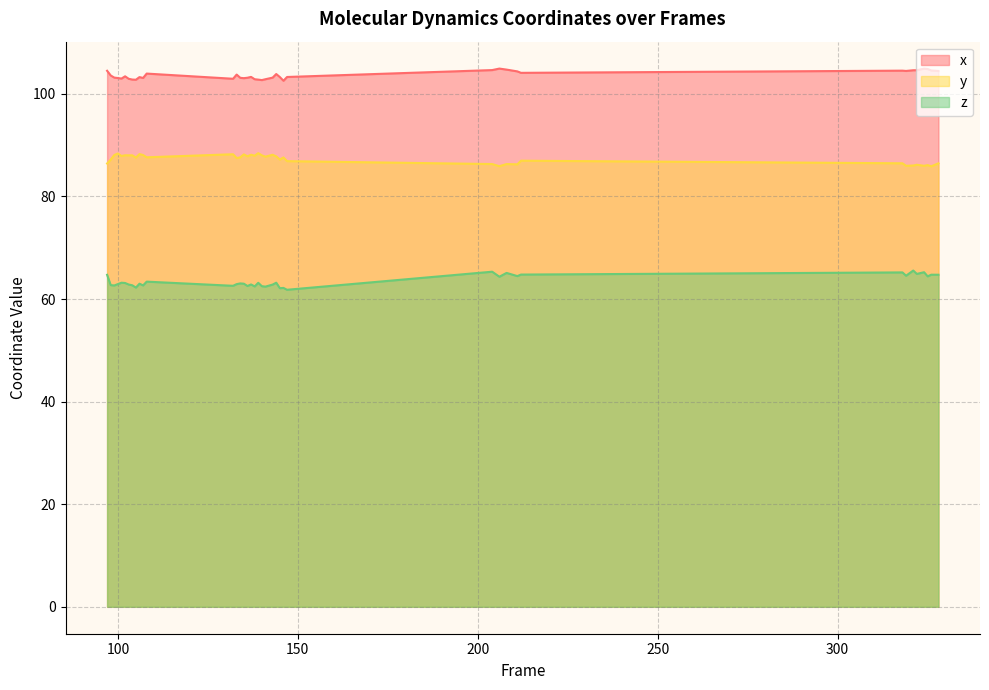

Between 211 and 143, which series saw the biggest shift?

y